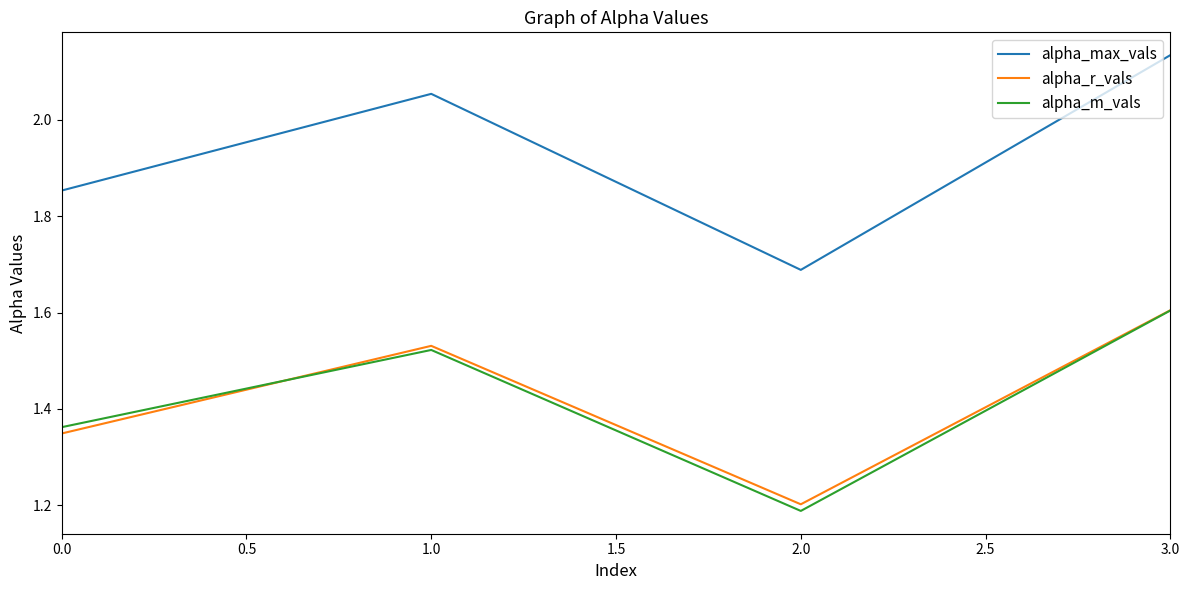

What is the spread (max minus min) of values at 0.0?

0.5